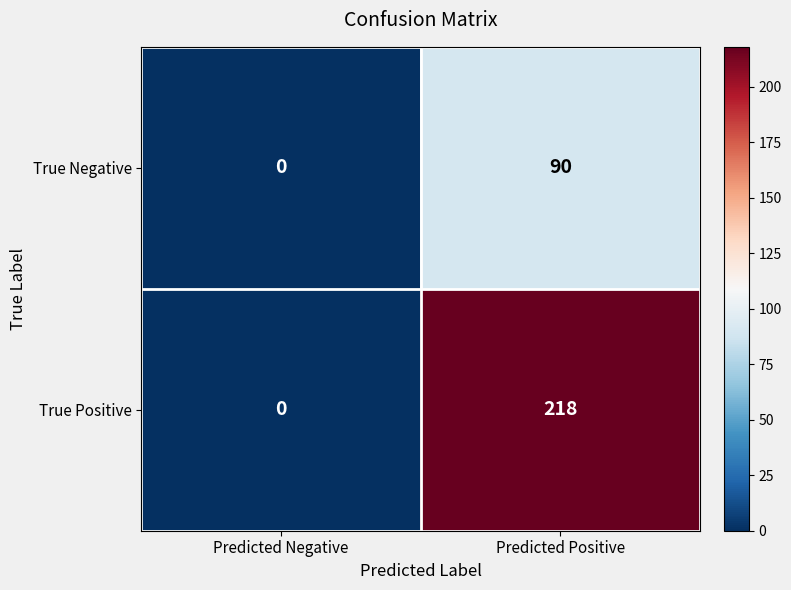

How many values in True Negative are above zero?

1